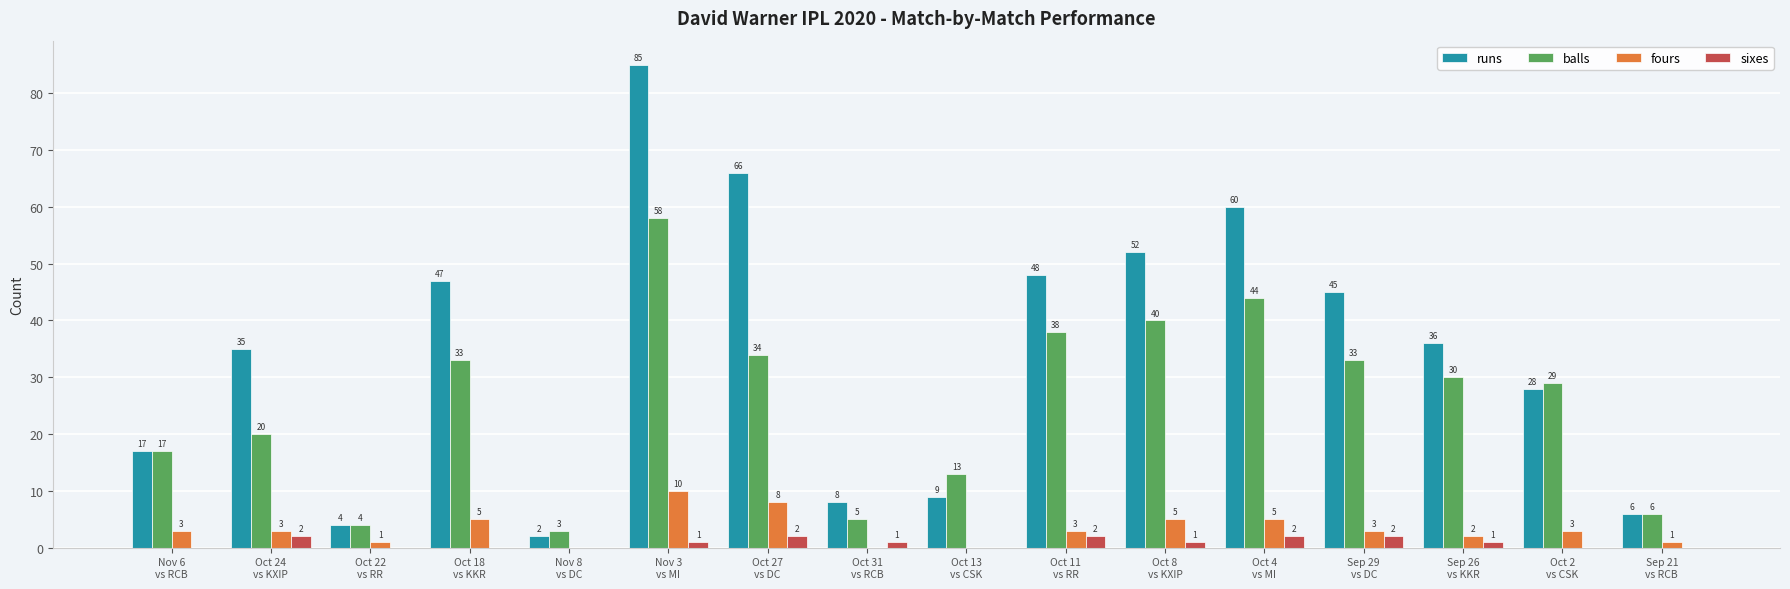

What are all the series names shown in the legend?

runs, balls, fours, sixes